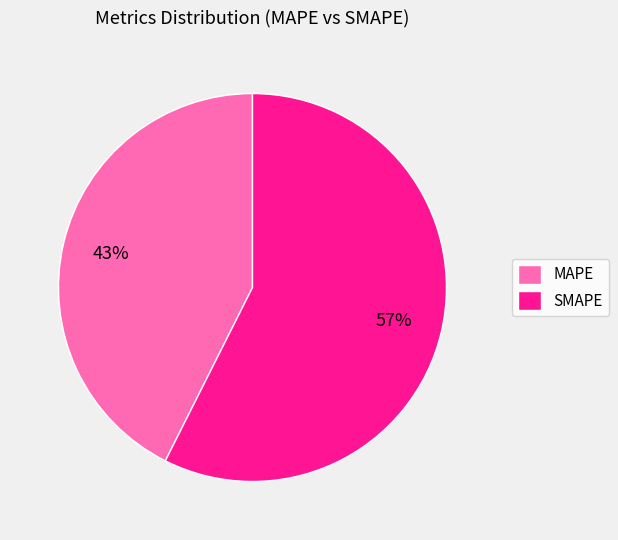

Is it true that SMAPE is 66% of the pie?

False